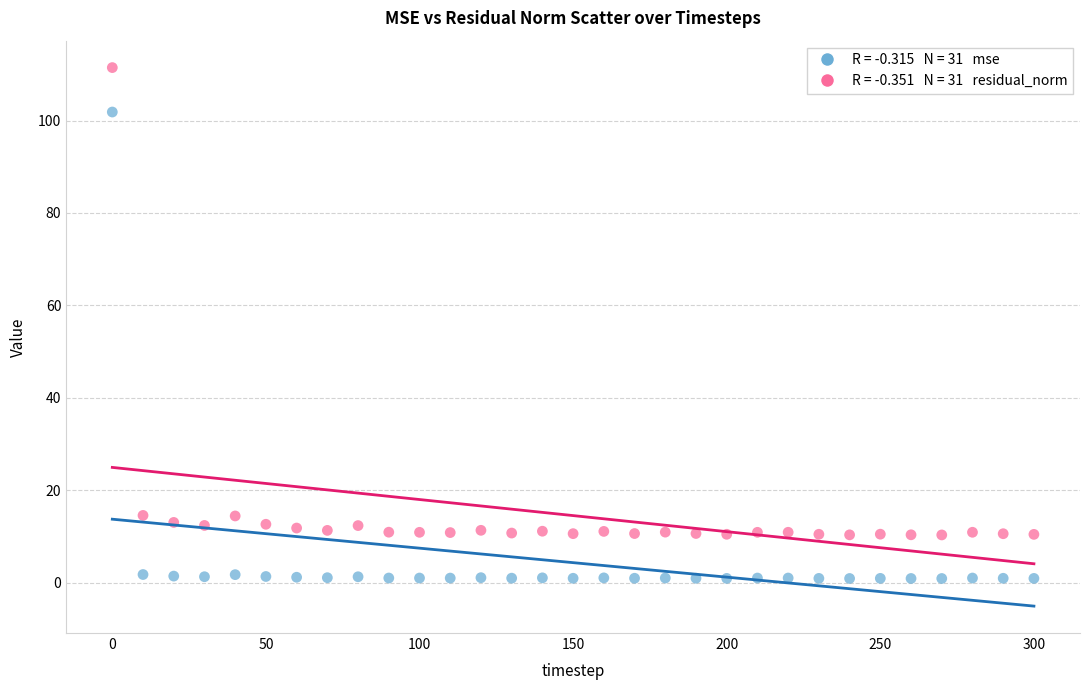

Across all data points, what is the range of X values (max minus min)?

300.0